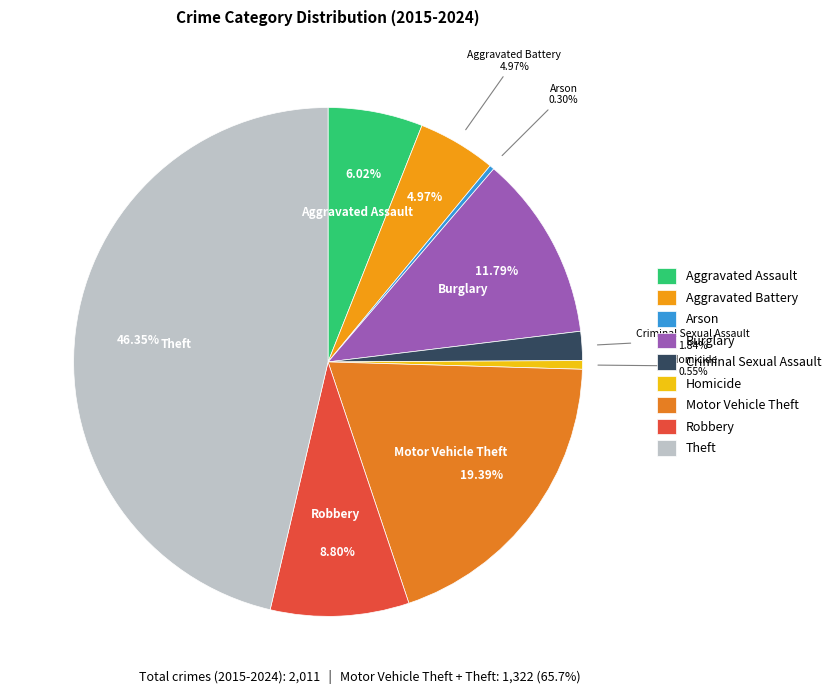

To the nearest percent, what percentage of the pie is Homicide?

1%